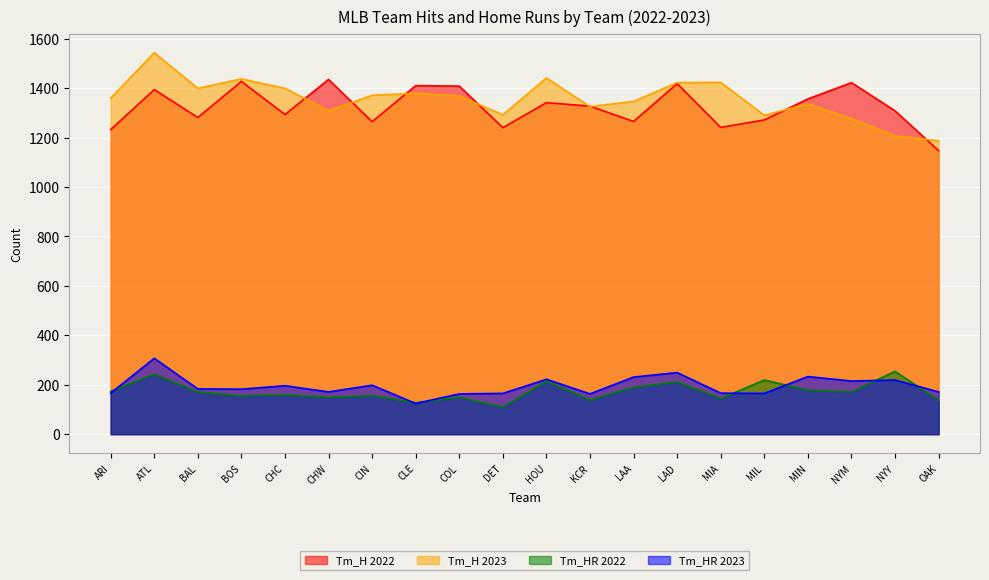

Is it true that Tm_HR 2022 equals 254 at NYY?

True